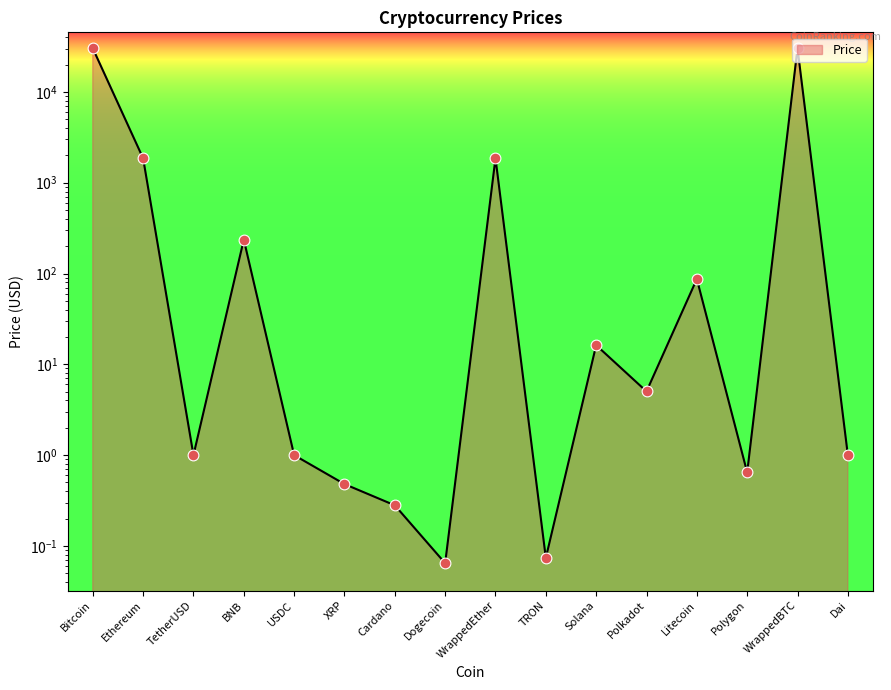

What is the change in value from Cardano to Polkadot?

+4.8